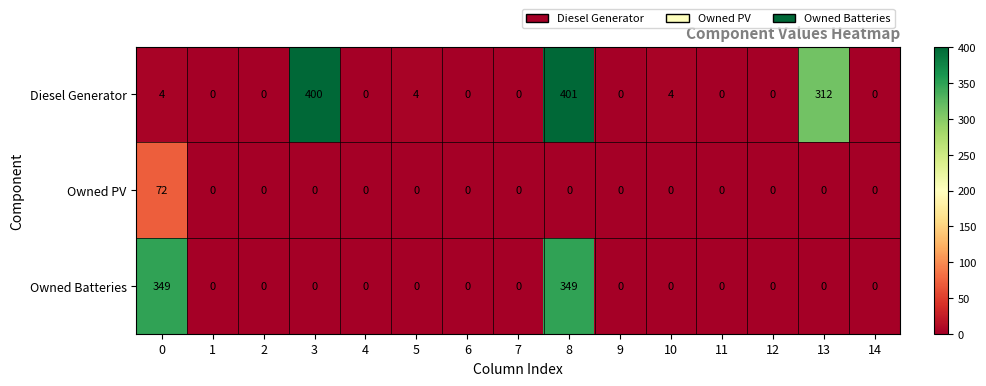

Where is Diesel Generator nearest to the value 200?

13